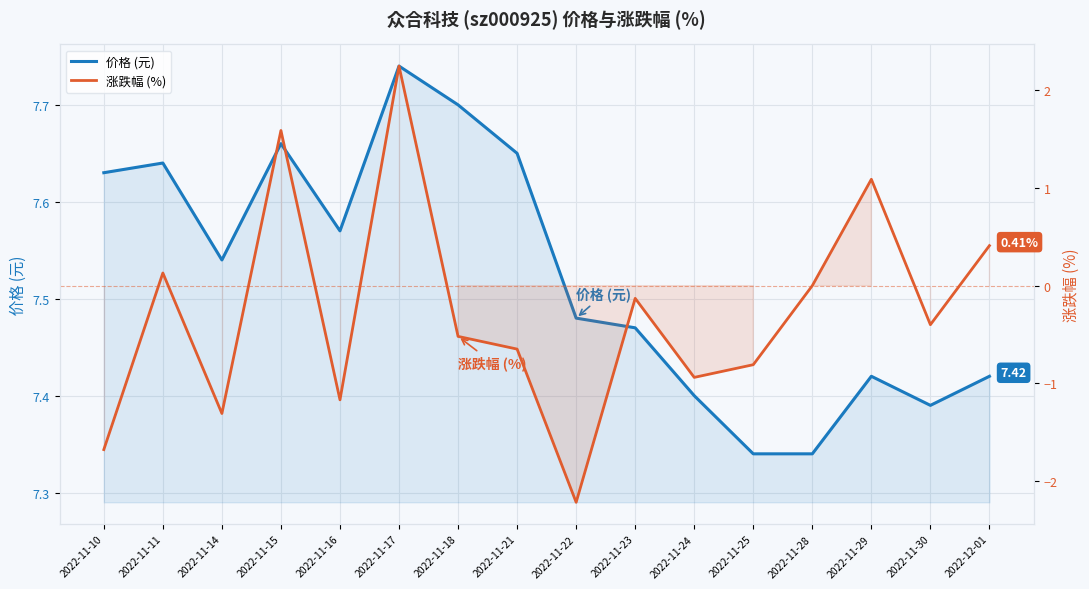

In 涨跌幅 (%), how many points are lower than both neighbors (excluding endpoints)?

5